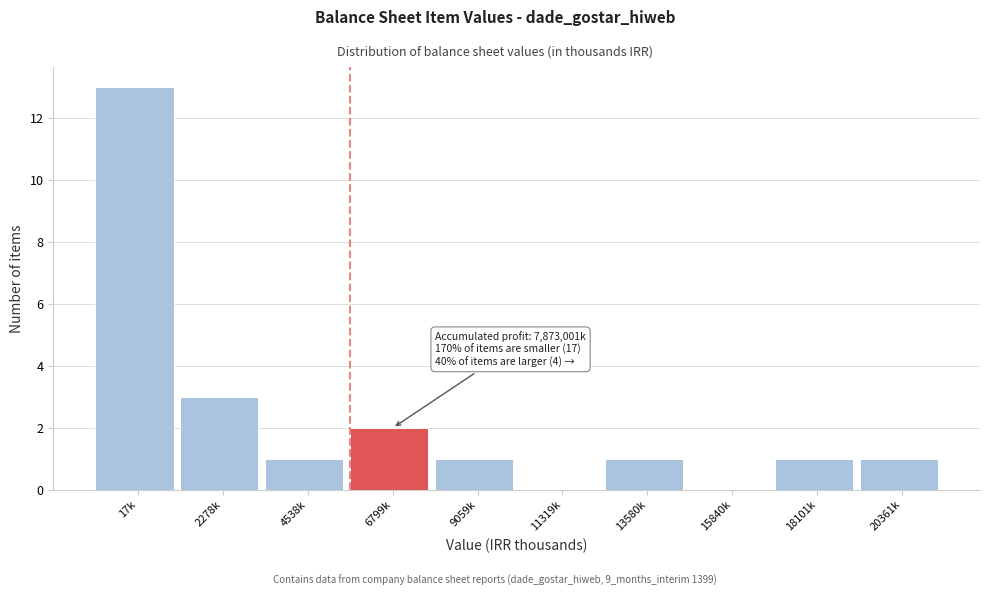

Reading right to left, what are all the values shown in this chart?

20361k=1	18101k=1	15840k=0	13580k=1	11319k=0	9059k=1	6799k=2	4538k=1	2278k=3	17k=13